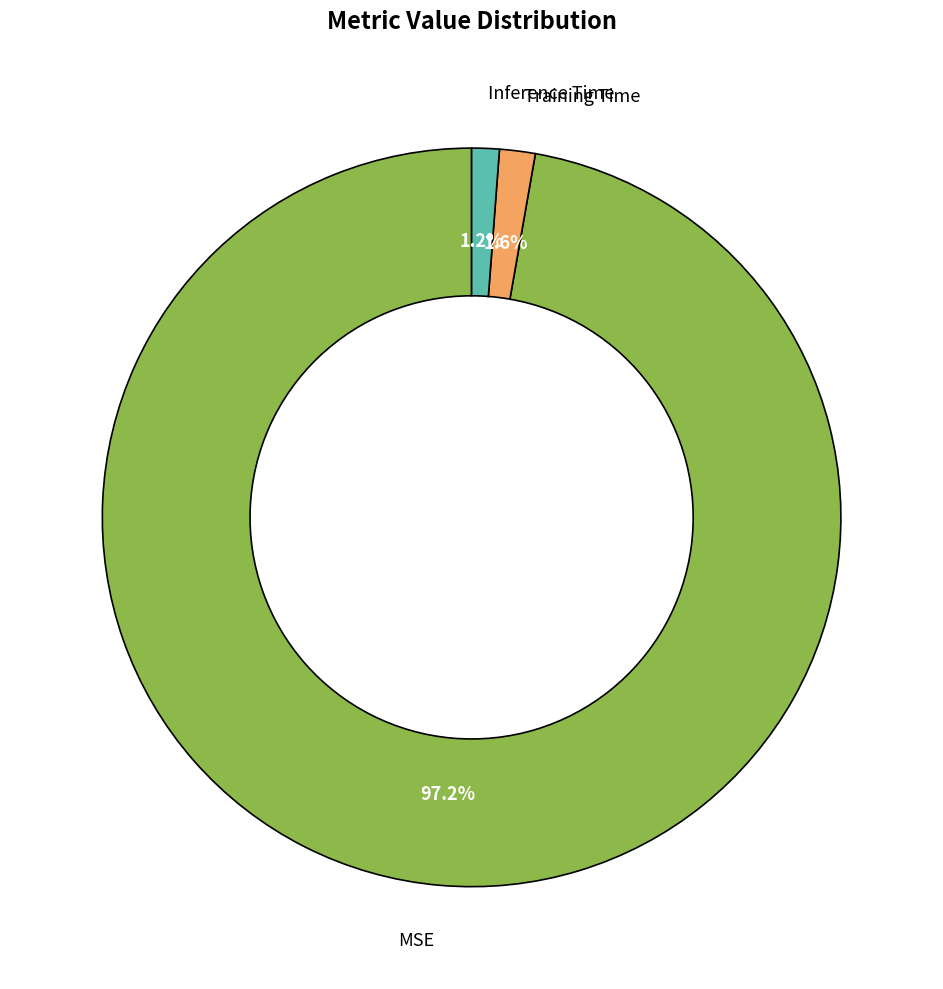

Does any single category account for the majority?

Yes